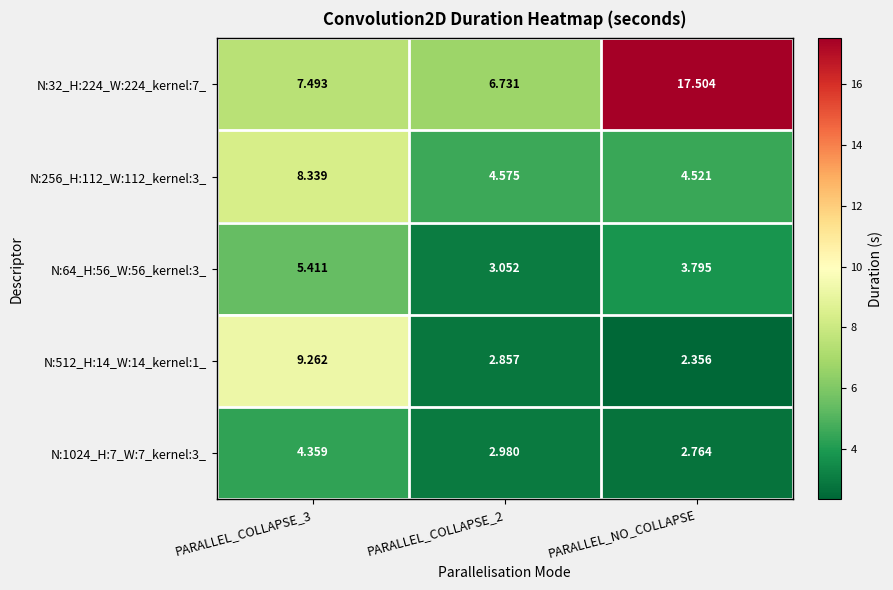

At how many categories does at least one series exceed 10?

1